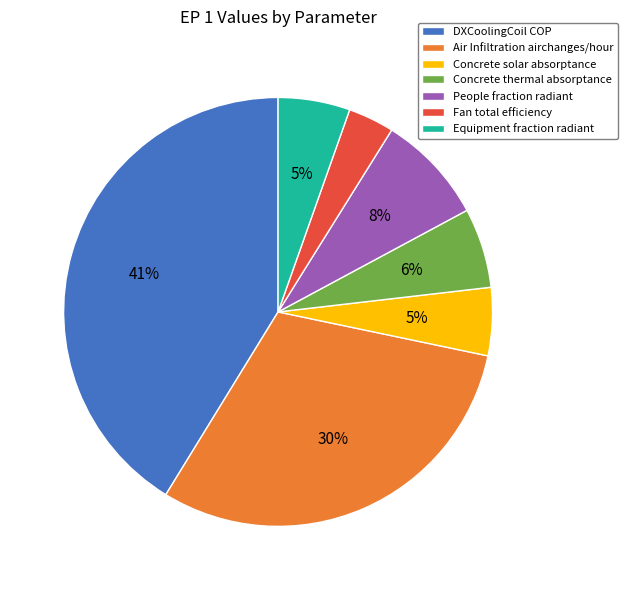

How many slices are in this pie chart?

7